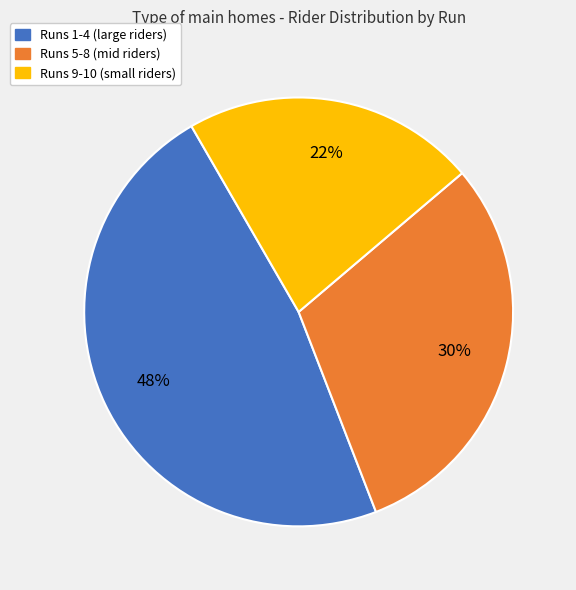

Is there a majority slice in this chart?

No